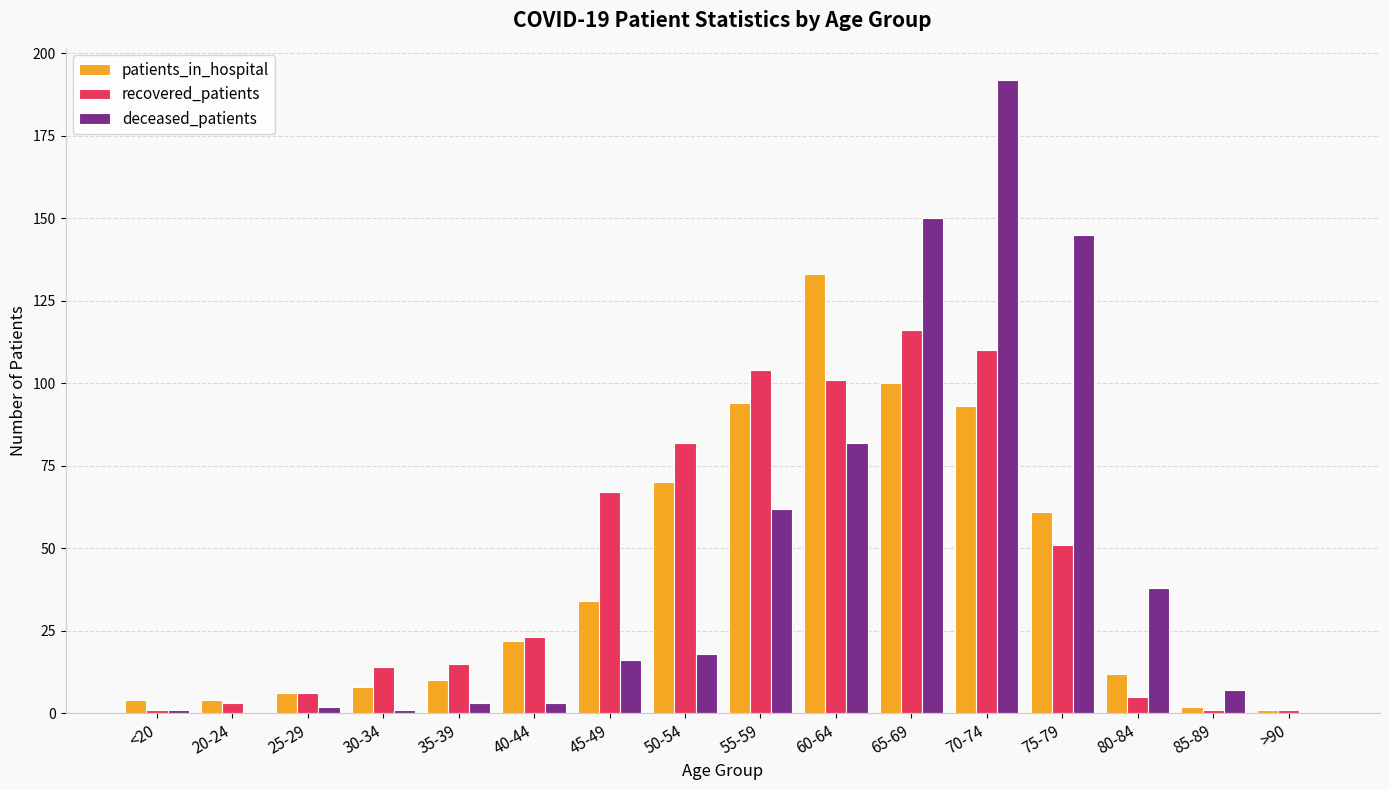

Reading left to right, extract all data points from this chart.

patients_in_hospital: 4	4	6	8	10	22	34	70	94	133	100	93	61	12	2	1
recovered_patients: 1	3	6	14	15	23	67	82	104	101	116	110	51	5	1	1
deceased_patients: 1	0	2	1	3	3	16	18	62	82	150	192	145	38	7	0